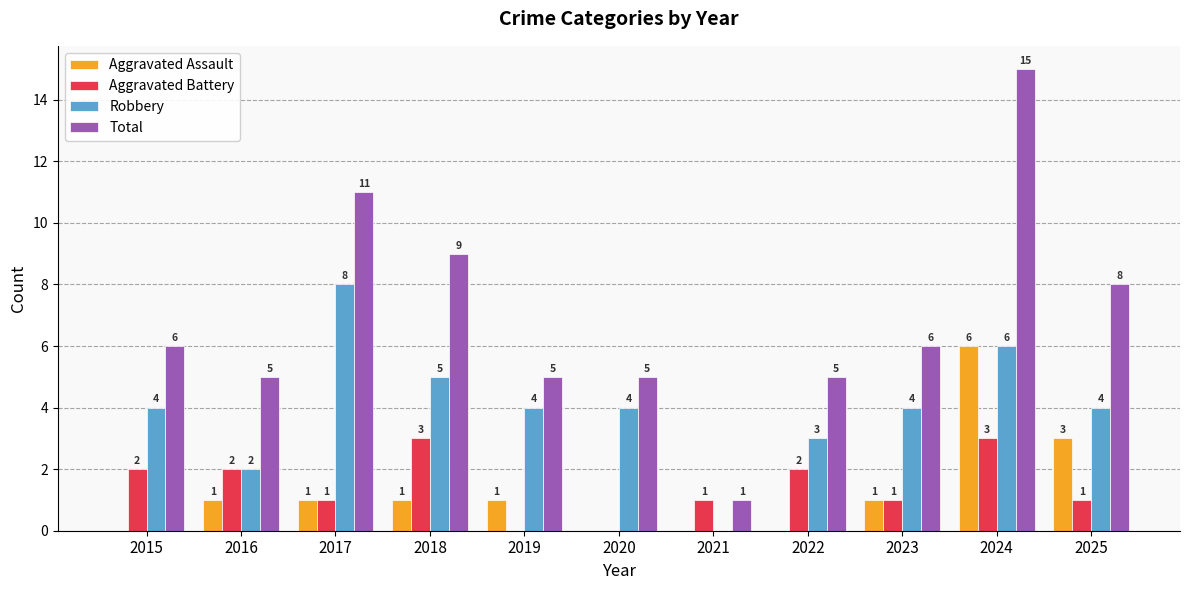

The Total series shows 5 at 2022. True or false?

True